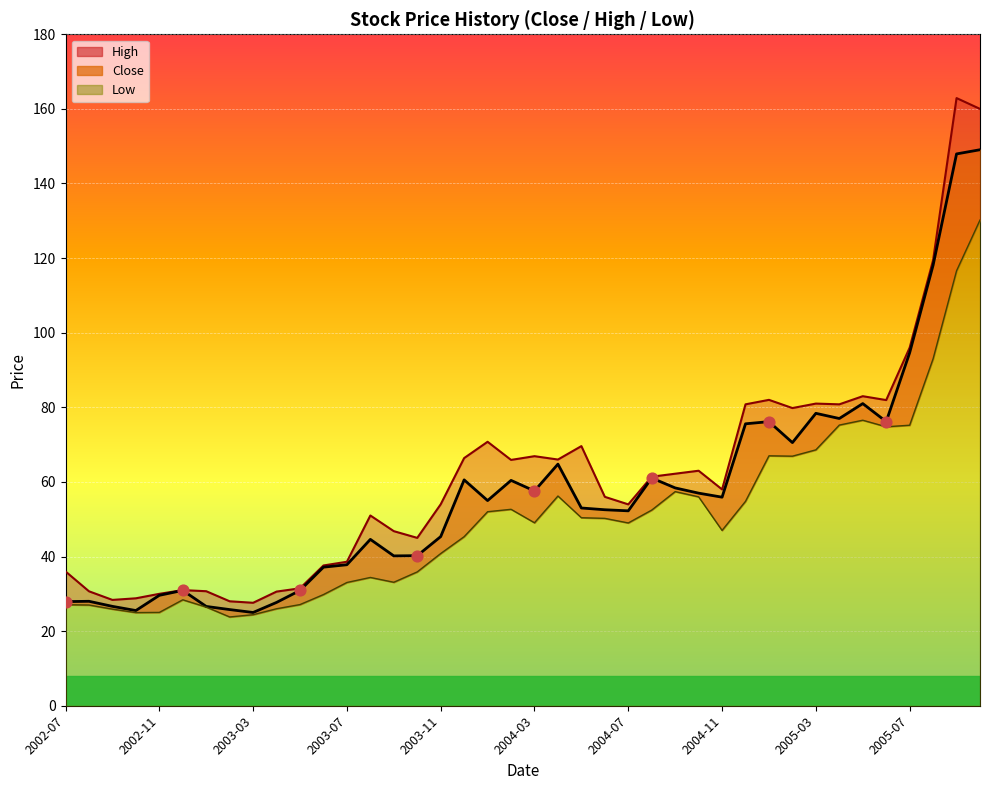

Which series reaches the maximum Y coordinate?

High